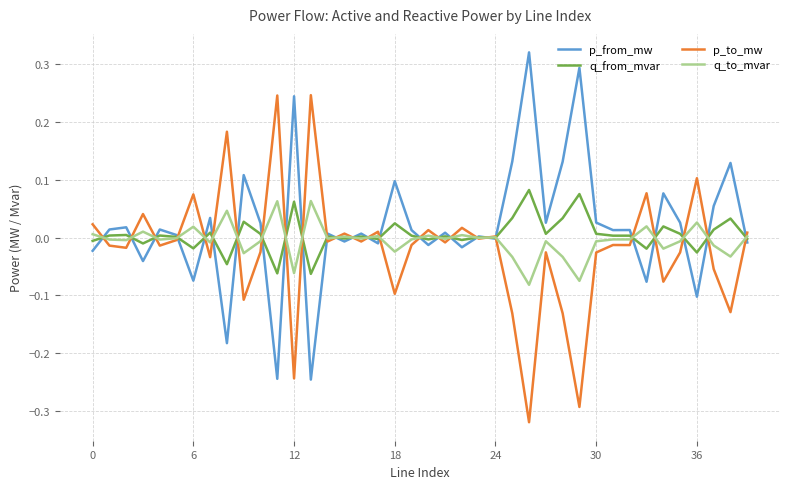

What are all the series names shown in the legend?

p_from_mw, q_from_mvar, p_to_mw, q_to_mvar